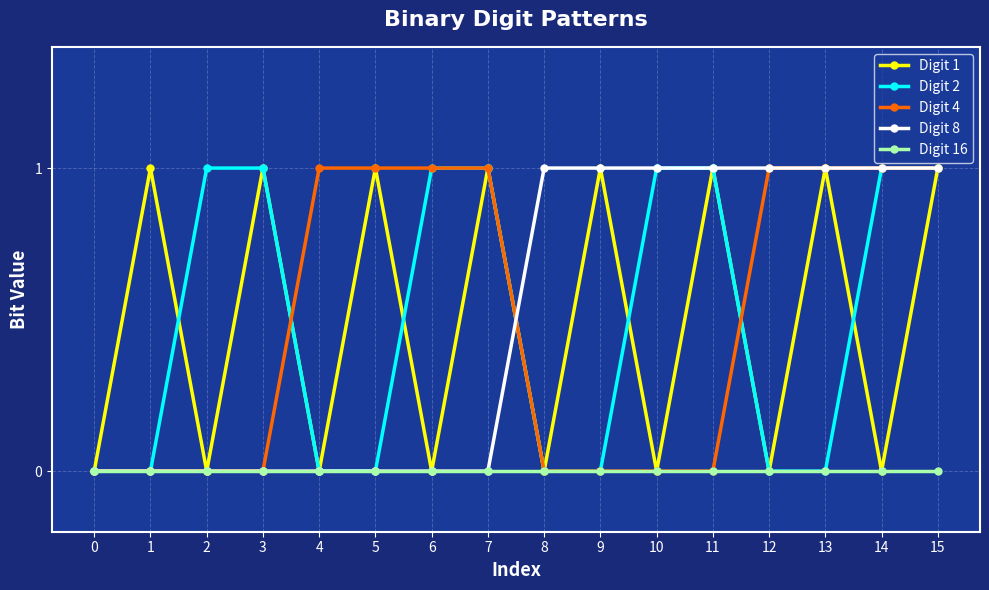

At which category is the sum across all series the highest?

15